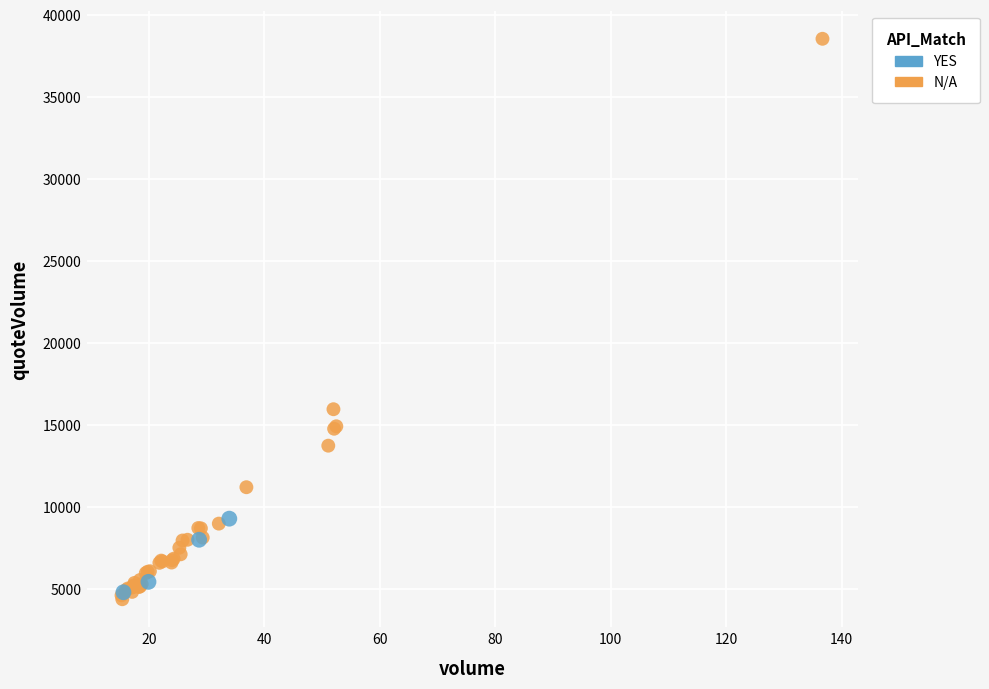

Which series reaches the minimum Y coordinate?

N/A